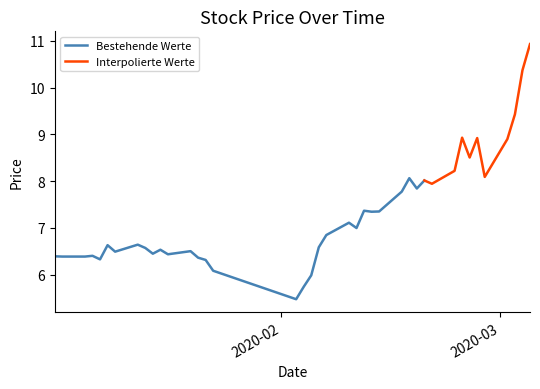

What is the value of the open point at the 38th from the left?

9.5